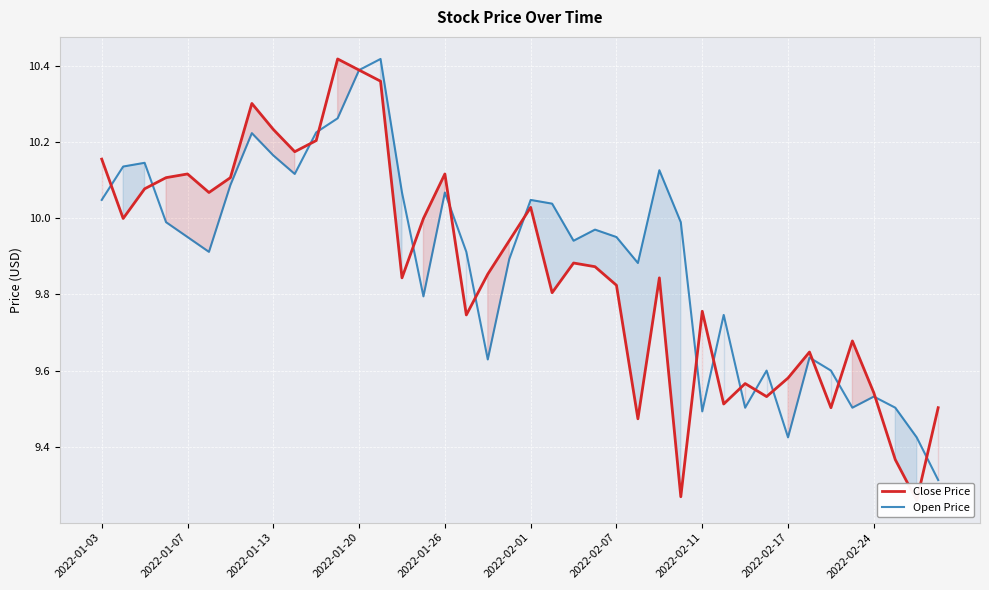

What is the minimum value for Open Price?

9.3